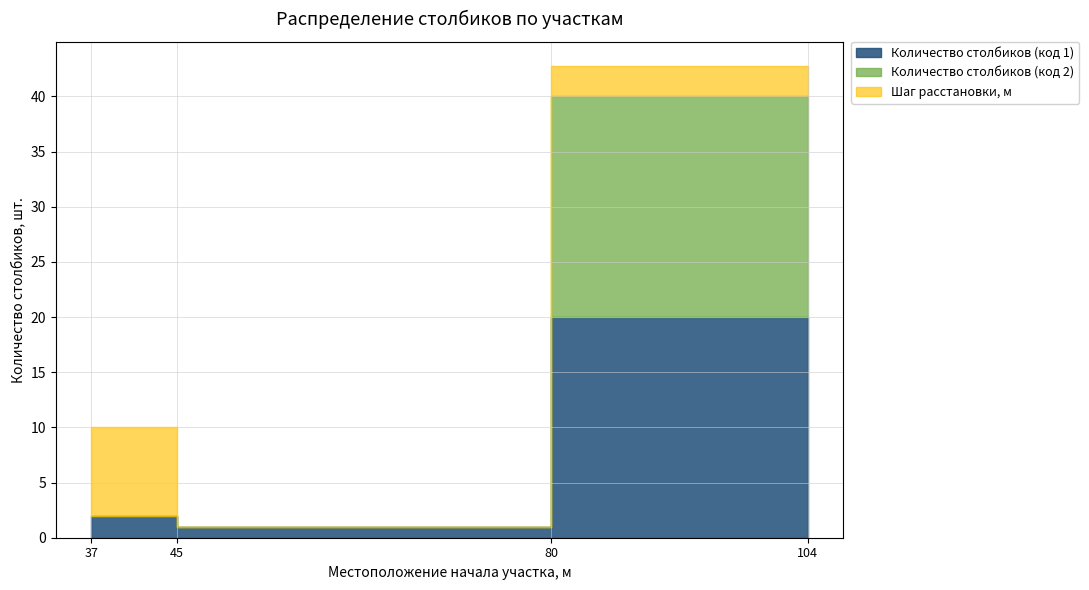

What is the sum of all Шаг расстановки values?

13.6